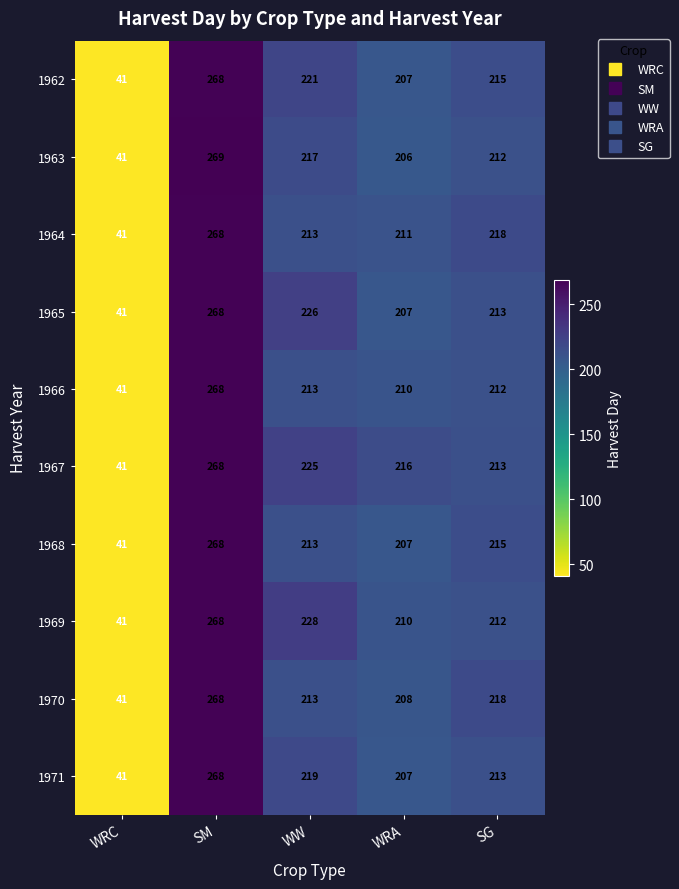

List the labels in order of 1964 value, largest first.

SM, SG, WW, WRA, WRC